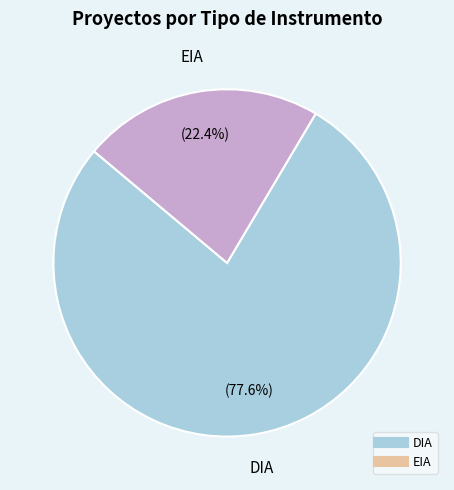

Which slice is the largest?

DIA